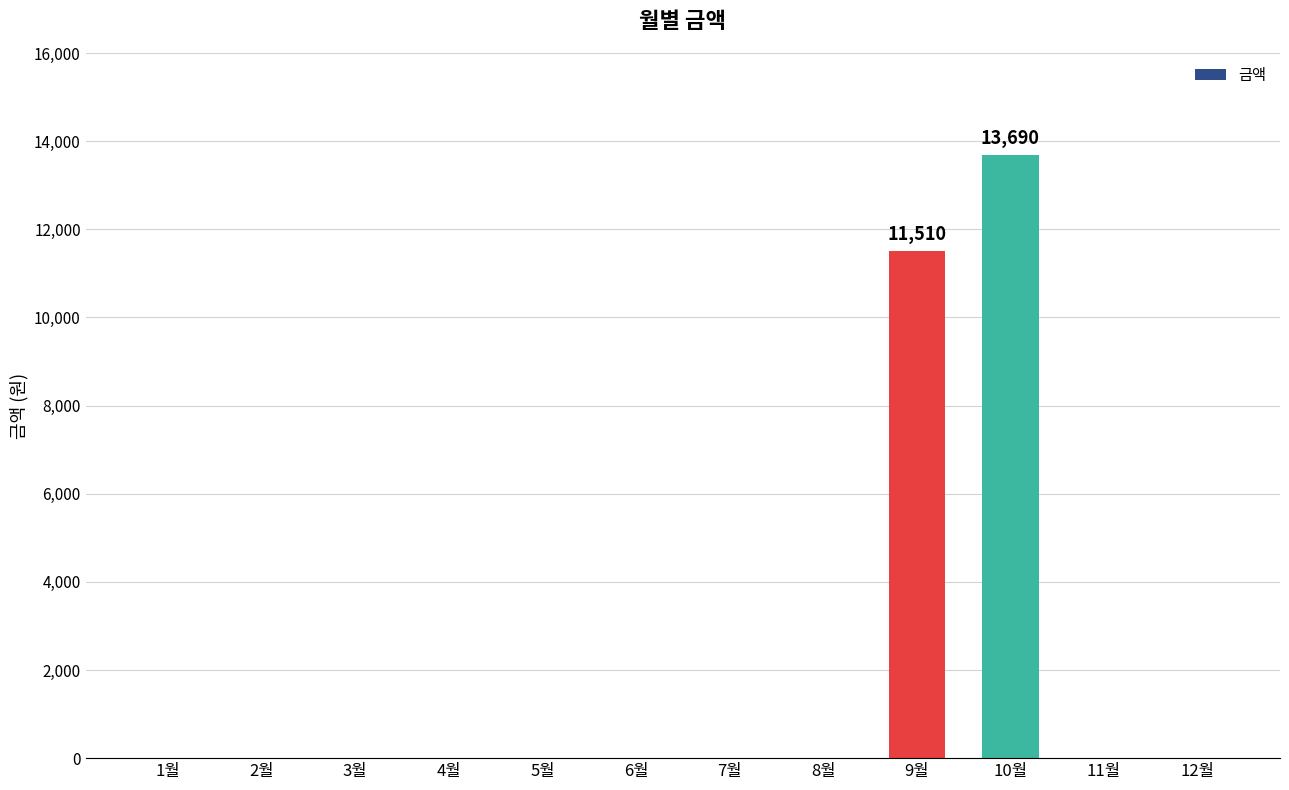

Count the number of values greater than 0.

2